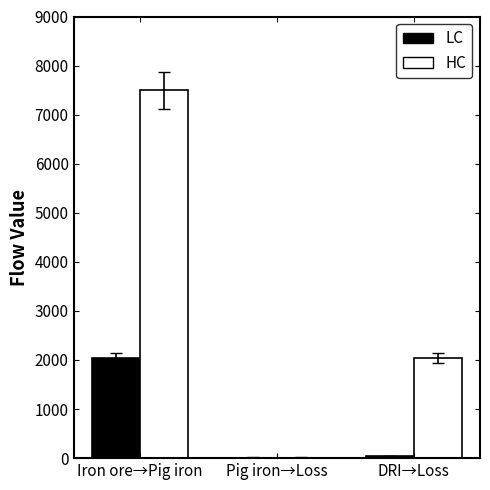

What is the highest value of the HC series?

7498.3